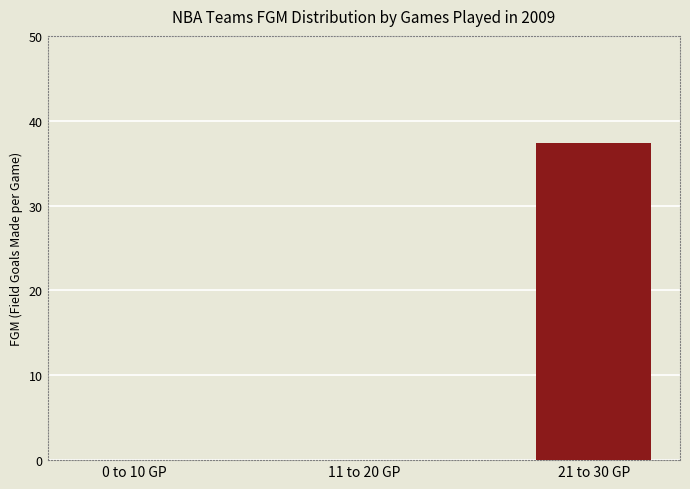

How many data points does each series have?

3